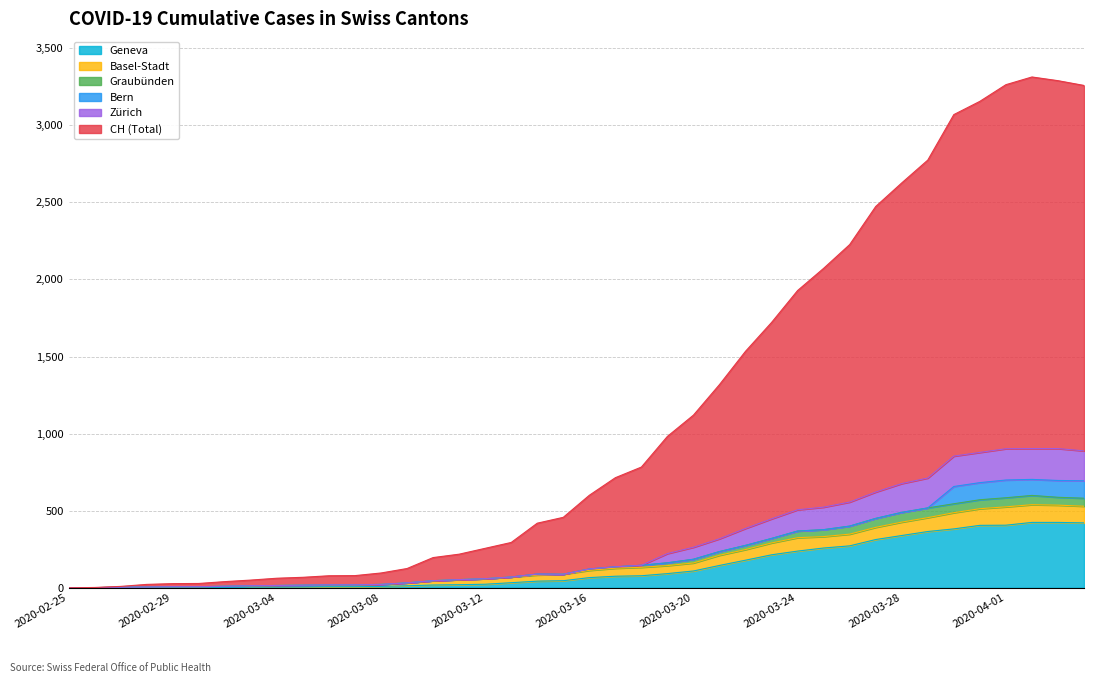

Is it true that CH equals 45 at 2020-03-01?

False